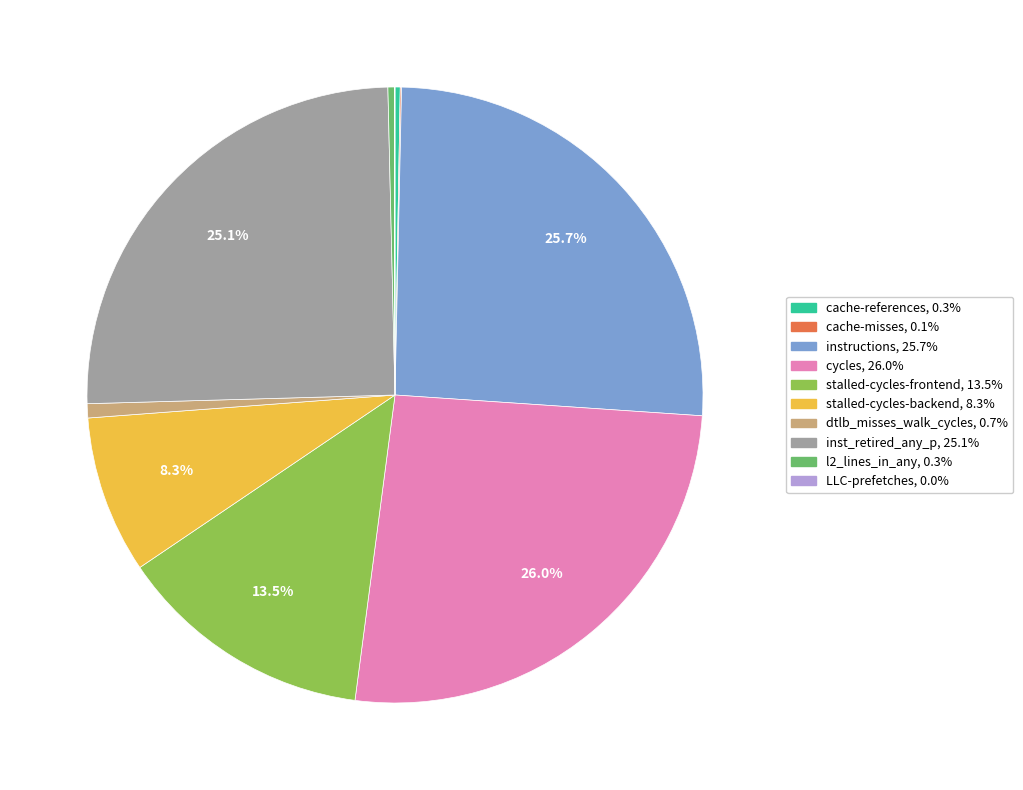

True or false: stalled-cycles-backend accounts for 8% of the total.

True